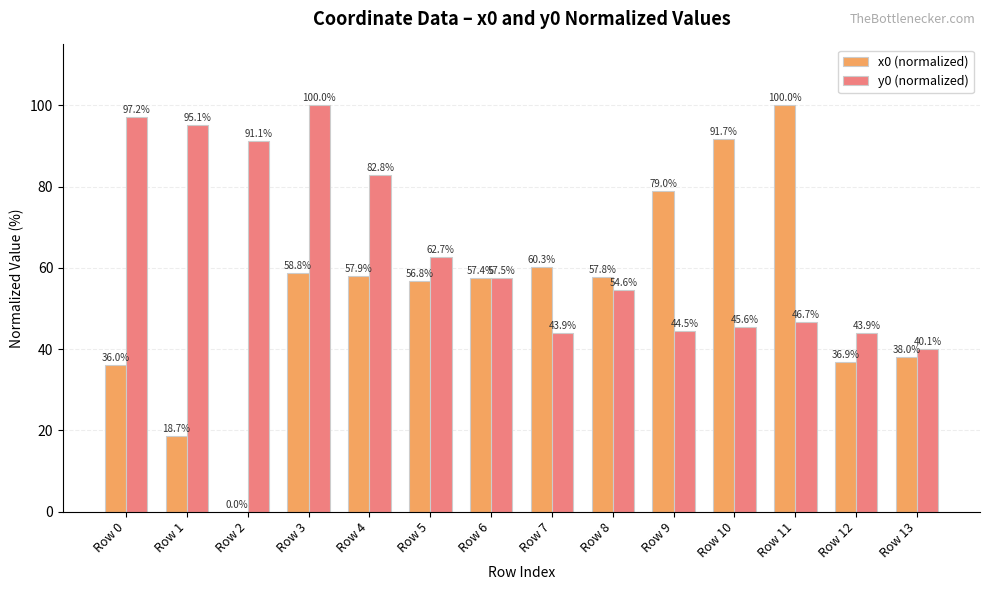

Reading right to left, transcribe all the data shown in this chart.

x0 (normalized): Row 13=38.0	Row 12=36.9	Row 11=100.0	Row 10=91.7	Row 9=79.0	Row 8=57.8	Row 7=60.3	Row 6=57.4	Row 5=56.8	Row 4=57.9	Row 3=58.8	Row 2=0.0	Row 1=18.7	Row 0=36.0
y0 (normalized): Row 13=40.1	Row 12=43.9	Row 11=46.7	Row 10=45.6	Row 9=44.5	Row 8=54.6	Row 7=43.9	Row 6=57.5	Row 5=62.7	Row 4=82.8	Row 3=100.0	Row 2=91.1	Row 1=95.1	Row 0=97.2